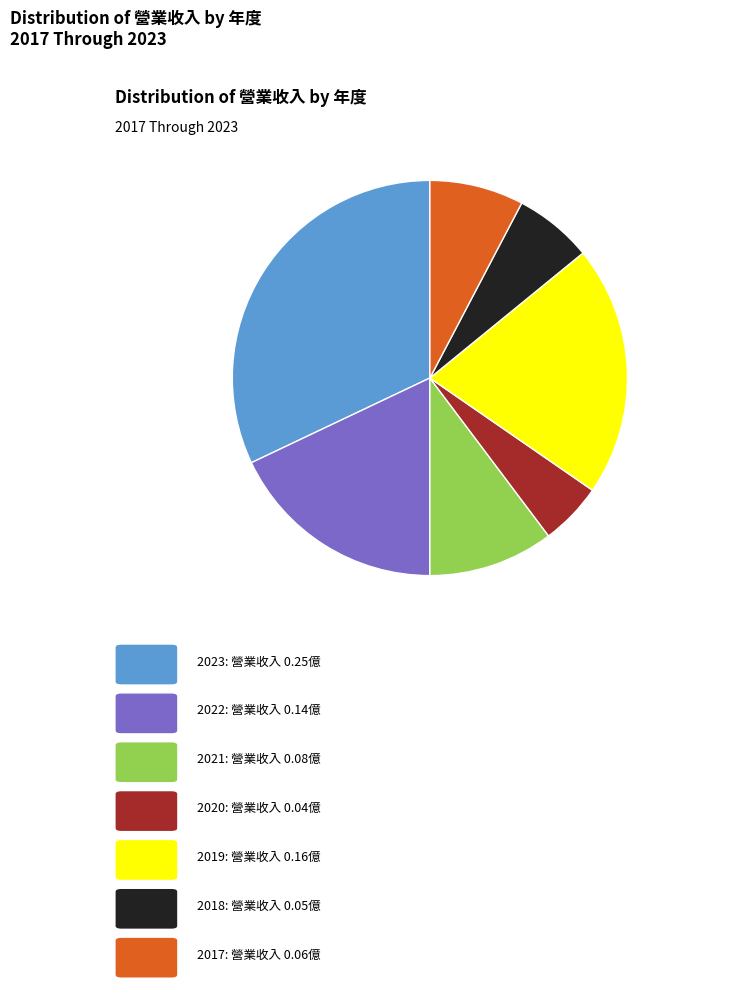

Is there a majority slice in this chart?

No